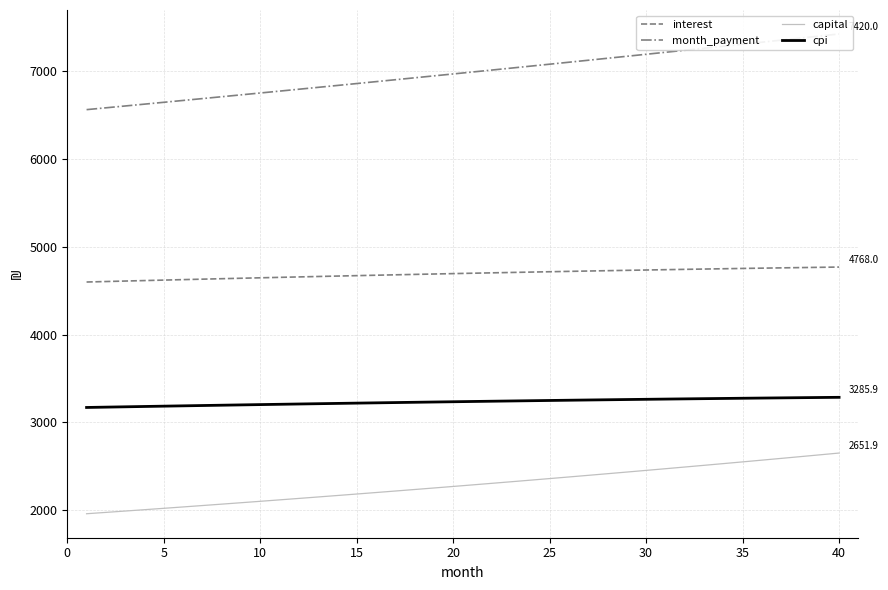

What is the lowest value of the interest series?

4597.8